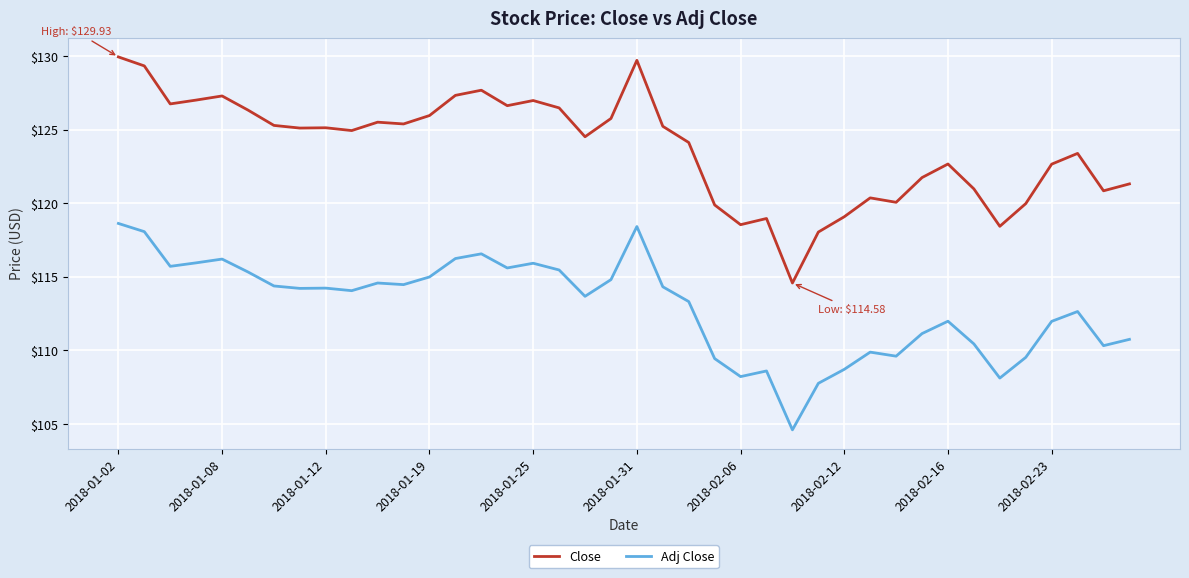

In Adj Close, how many points are higher than both neighbors (excluding endpoints)?

10